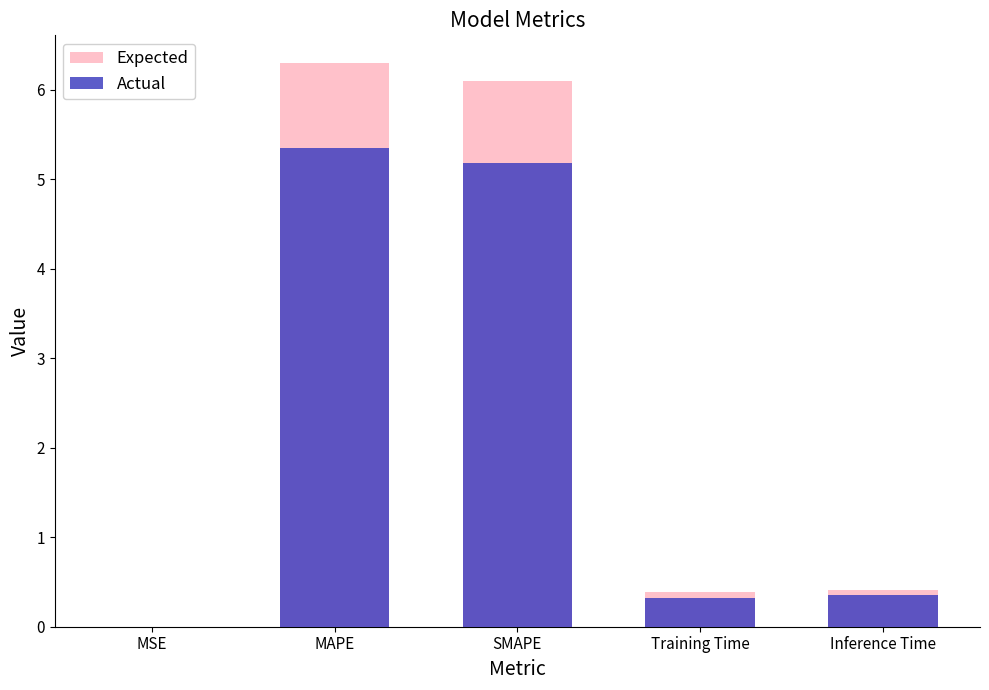

What is the maximum value shown in the chart?

6.3